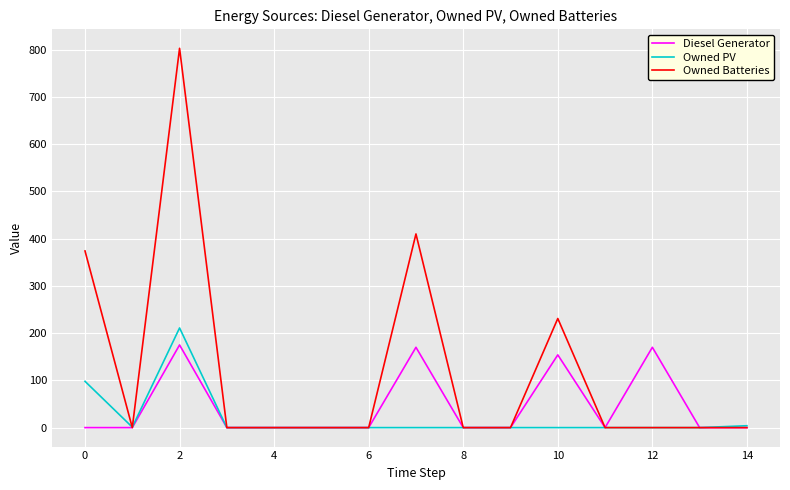

What is the sum of all Diesel Generator values?

669